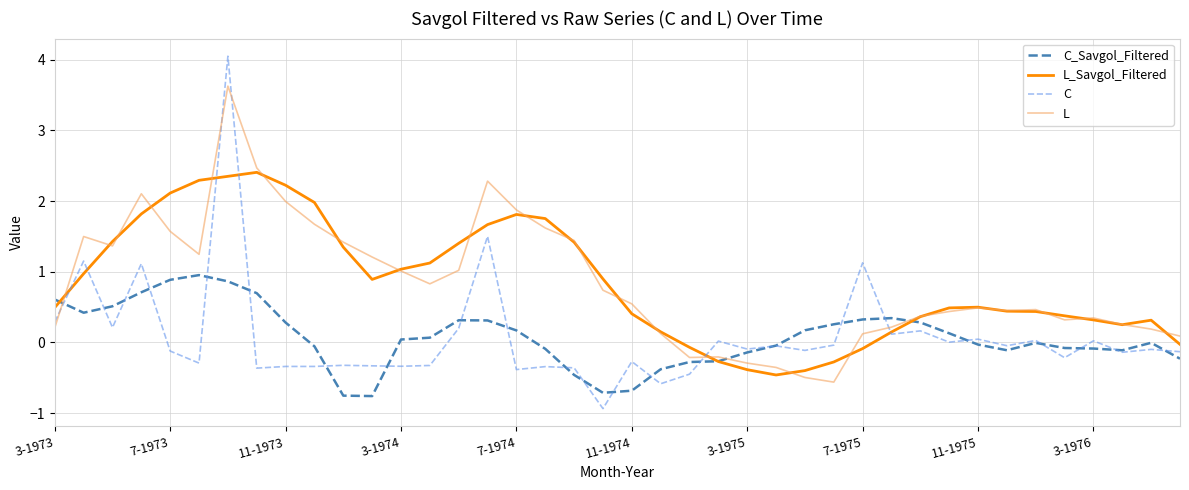

Which series ends up on top after the final intersection of L and C?

L